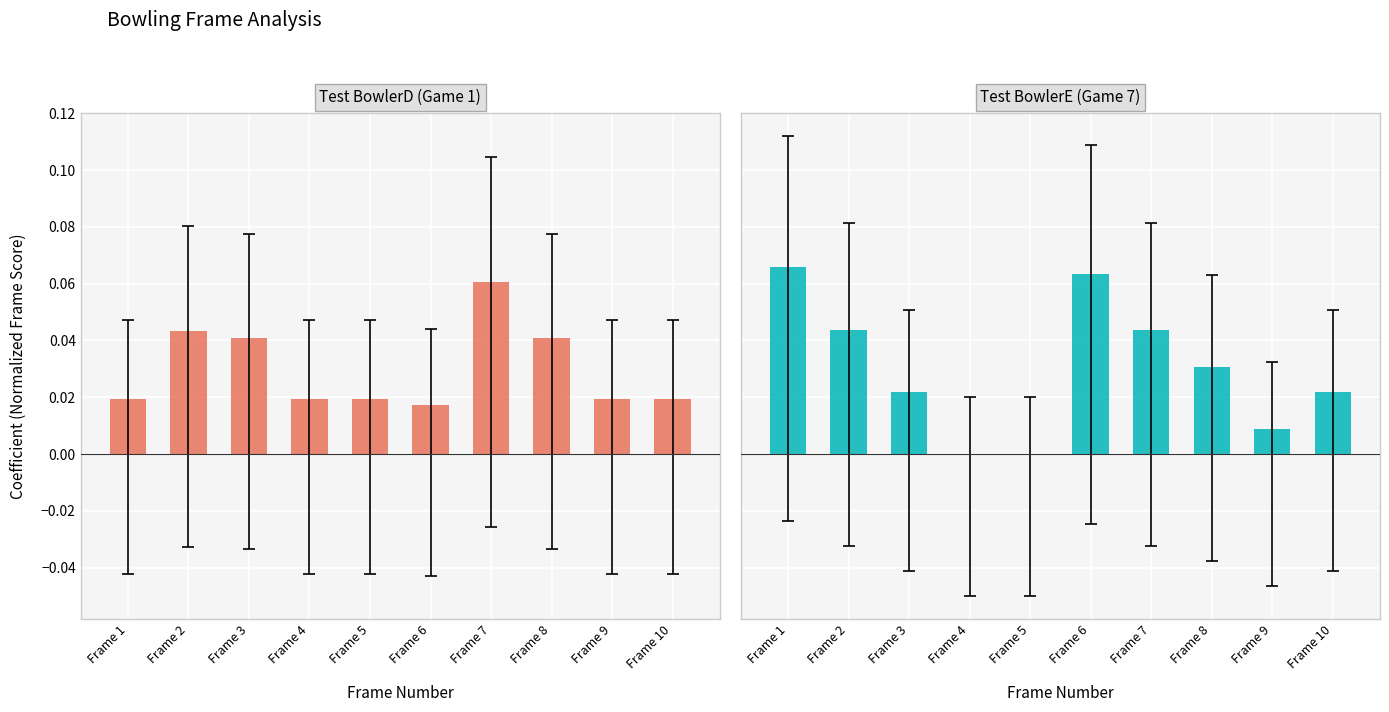

What is the greatest value displayed?

0.1